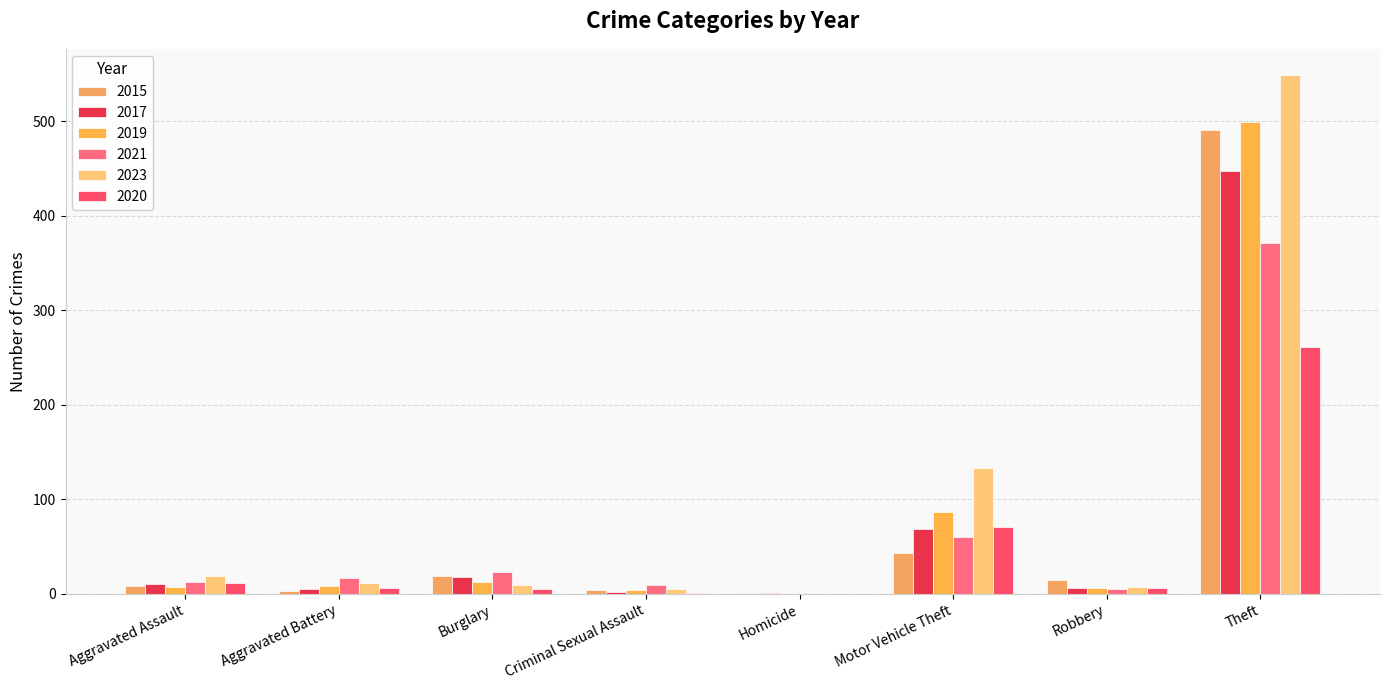

Which label corresponds to the smallest value in the chart?

Homicide